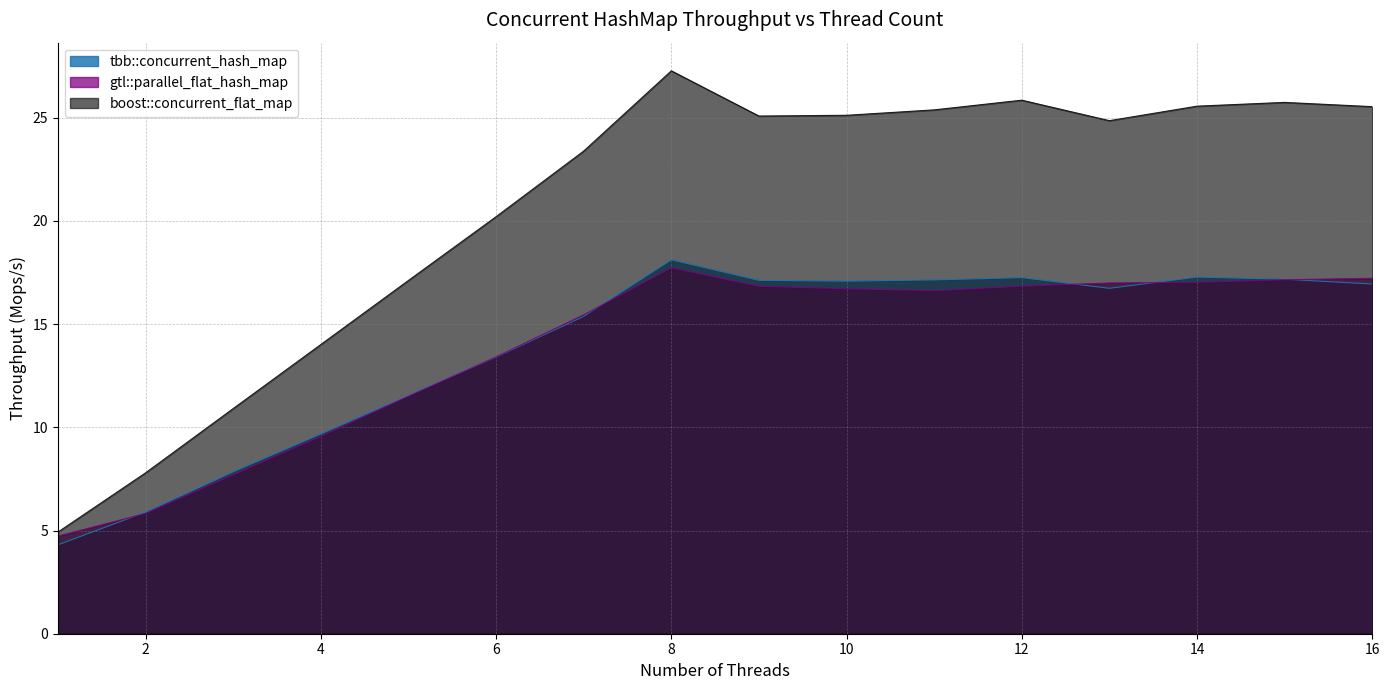

The value of tbb::concurrent_hash_map at 10 is 11.1. True or false?

False